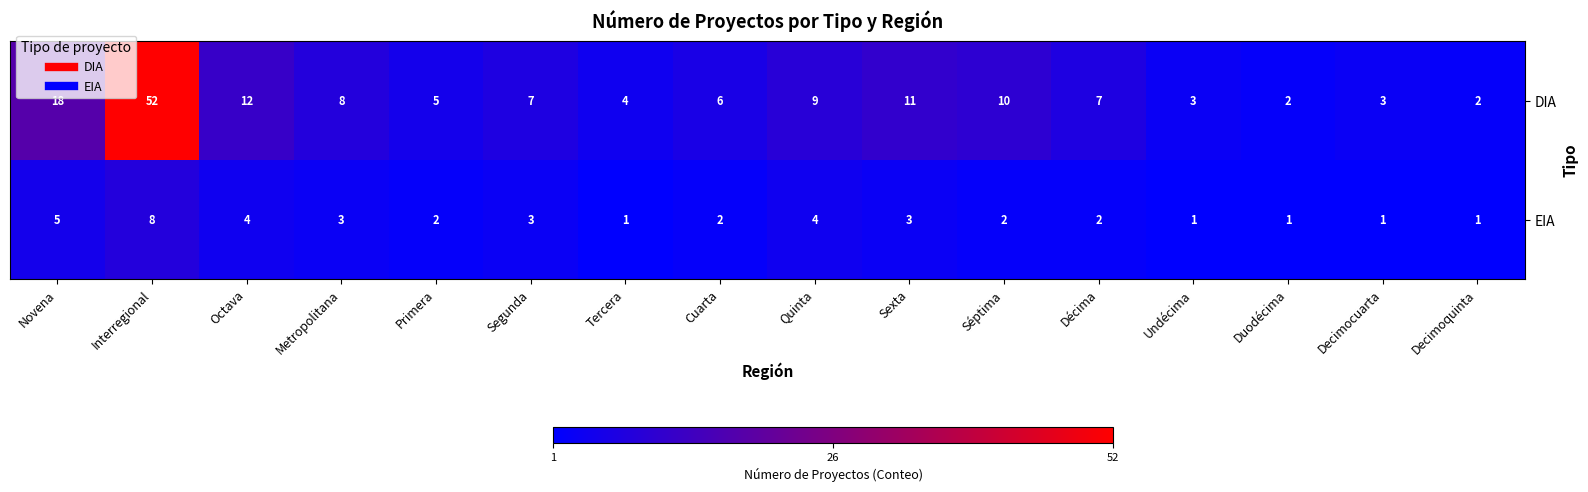

The EIA series shows 4 at Octava. True or false?

True